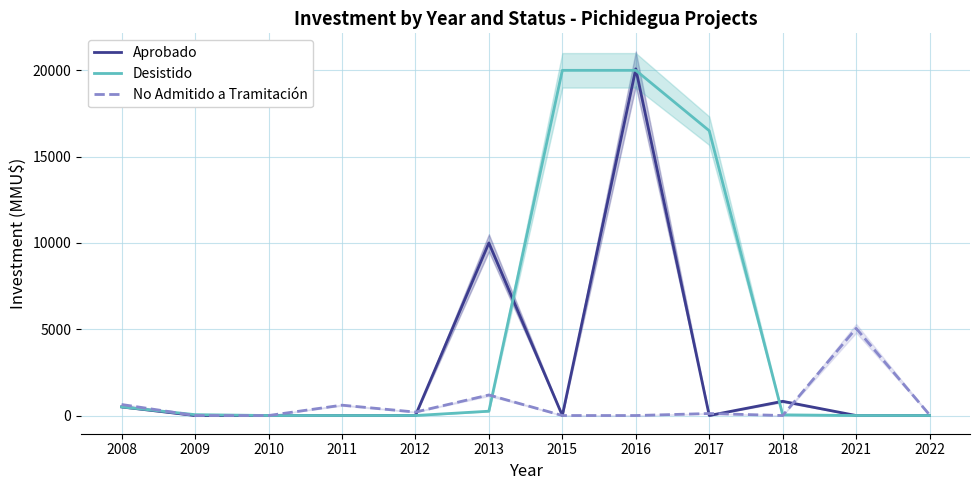

Where do No Admitido a Tramitación and Desistido first cross each other?

2008 and 2009